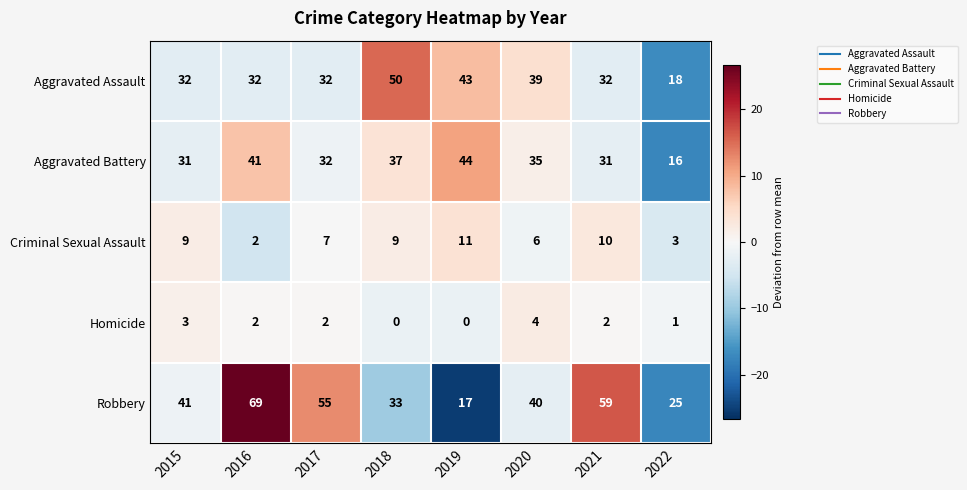

At how many categories does at least one series exceed 47?

4